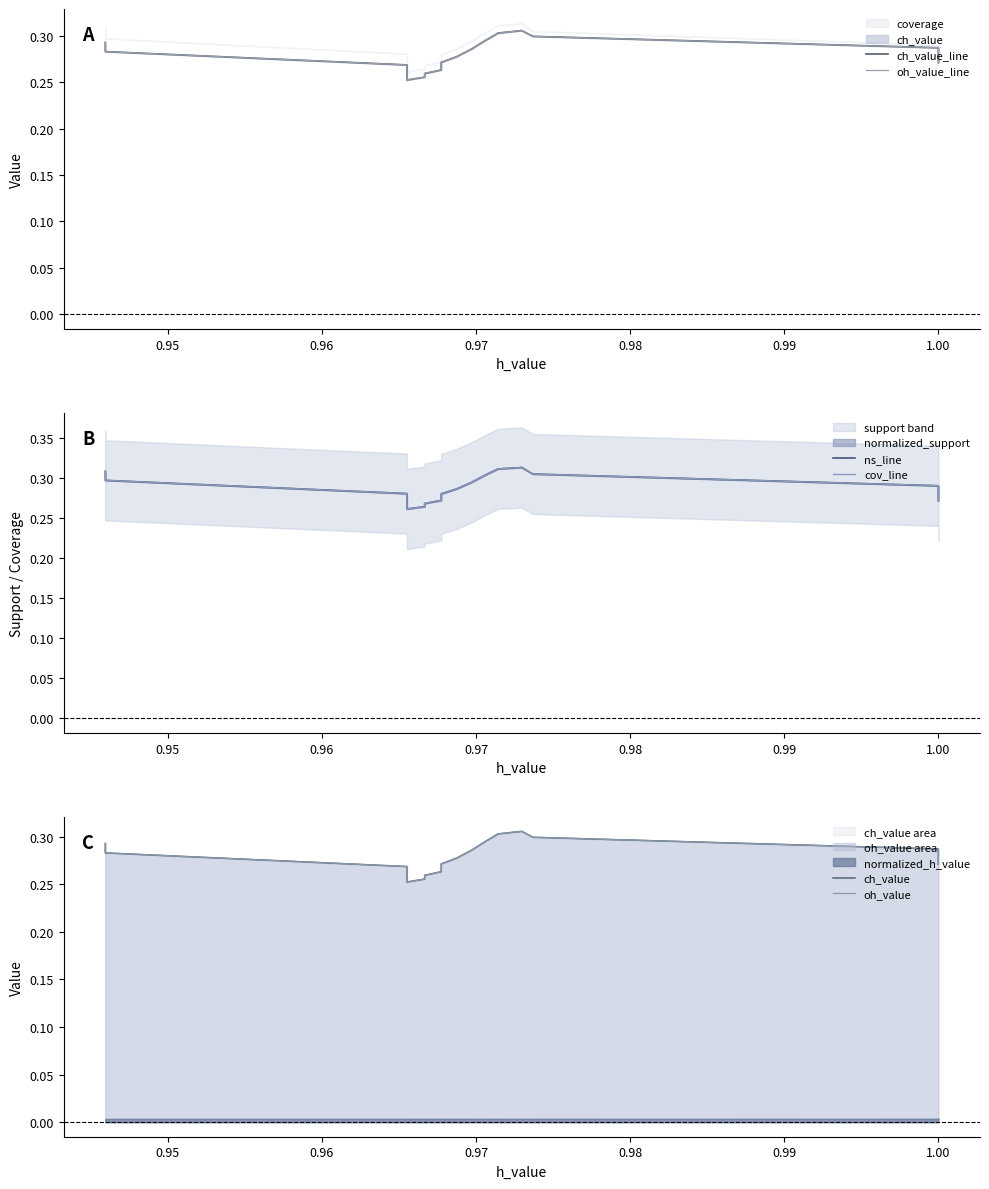

Reading left to right, what are all the values shown in this chart?

ch_value_line: 0.3	0.3	0.3	0.3	0.3	0.3	0.3	0.3	0.3	0.3	0.3	0.3	0.3	0.3	0.3	0.3	0.3	0.3	0.3	0.3
oh_value_line: 0.3	0.3	0.3	0.3	0.3	0.3	0.3	0.3	0.3	0.3	0.3	0.3	0.3	0.3	0.3	0.3	0.3	0.3	0.3	0.3
ns_line: 0.3	0.3	0.3	0.3	0.3	0.3	0.3	0.3	0.3	0.3	0.3	0.3	0.3	0.3	0.3	0.3	0.3	0.3	0.3	0.3
cov_line: 0.3	0.3	0.3	0.3	0.3	0.3	0.3	0.3	0.3	0.3	0.3	0.3	0.3	0.3	0.3	0.3	0.3	0.3	0.3	0.3
ch_value: 0.3	0.3	0.3	0.3	0.3	0.3	0.3	0.3	0.3	0.3	0.3	0.3	0.3	0.3	0.3	0.3	0.3	0.3	0.3	0.3
oh_value: 0.3	0.3	0.3	0.3	0.3	0.3	0.3	0.3	0.3	0.3	0.3	0.3	0.3	0.3	0.3	0.3	0.3	0.3	0.3	0.3